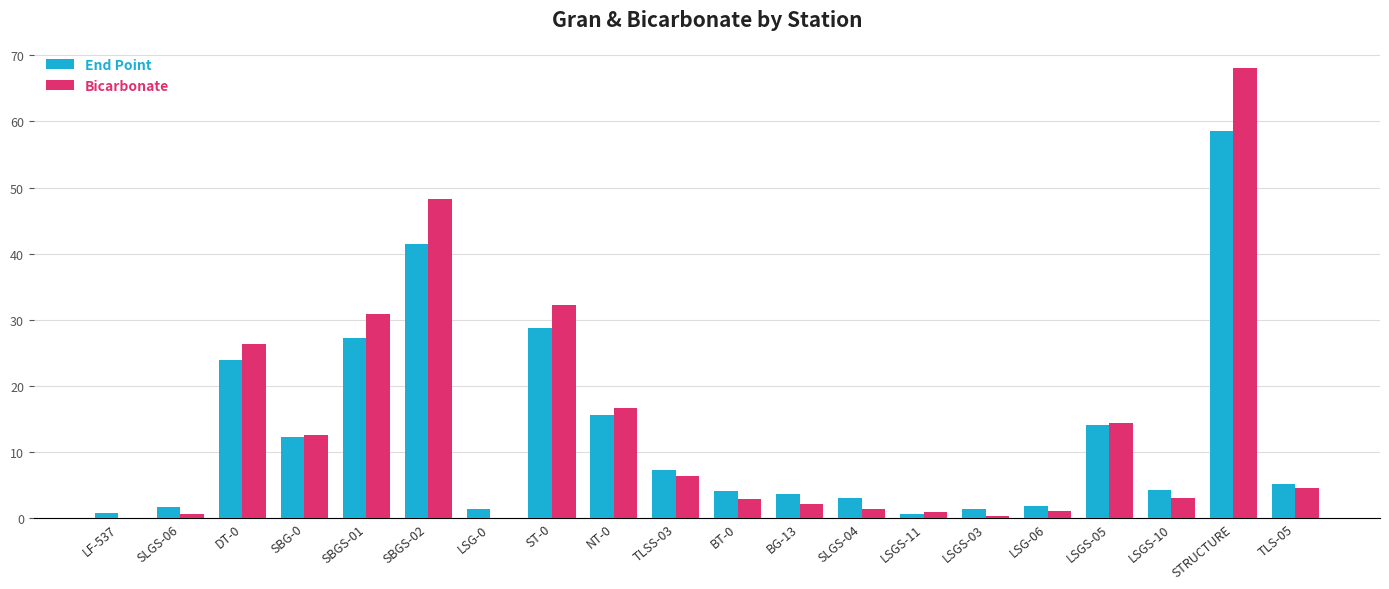

Is the value of End Point at TLS-05 greater than the value of Bicarbonate at LSG-06?

Yes